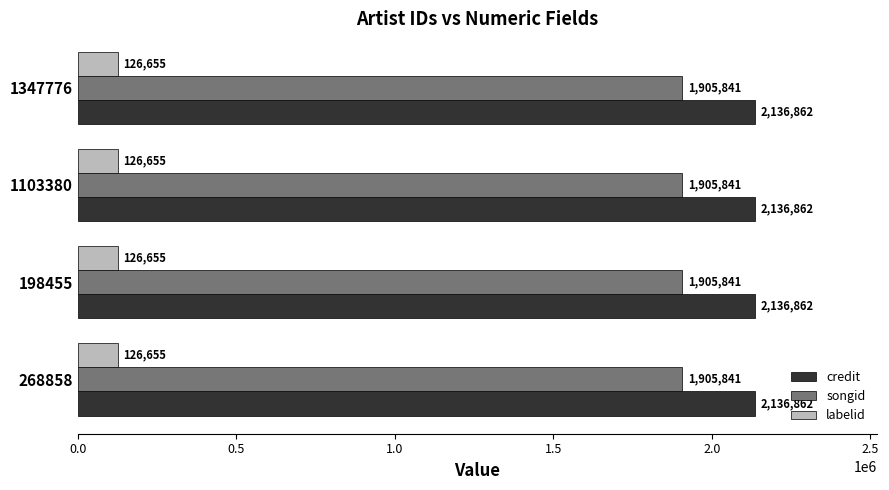

What is the average value of the labelid series?

126655